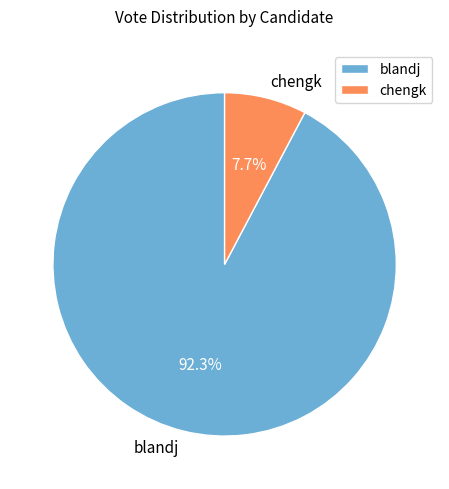

To the nearest percent, what is the difference between the chengk and blandj slice percentages?

85%